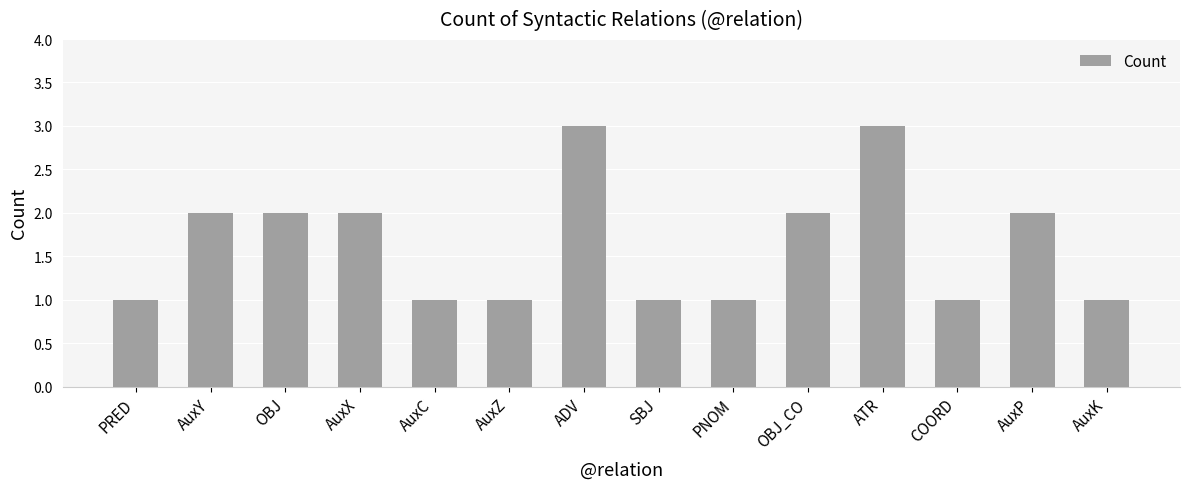

The chart shows a value of 1 at SBJ. True or false?

True